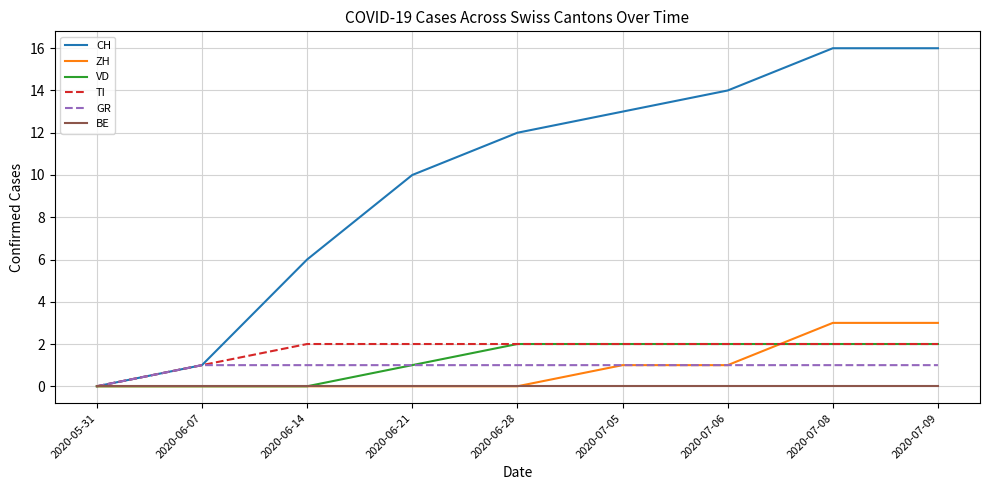

Reading left to right, transcribe all the data shown in this chart.

CH: 2020-05-31=0	2020-06-07=1	2020-06-14=6	2020-06-21=10	2020-06-28=12	2020-07-05=13	2020-07-06=14	2020-07-08=16	2020-07-09=16
ZH: 2020-05-31=0	2020-06-07=0	2020-06-14=0	2020-06-21=0	2020-06-28=0	2020-07-05=1	2020-07-06=1	2020-07-08=3	2020-07-09=3
VD: 2020-05-31=0	2020-06-07=0	2020-06-14=0	2020-06-21=1	2020-06-28=2	2020-07-05=2	2020-07-06=2	2020-07-08=2	2020-07-09=2
TI: 2020-05-31=0	2020-06-07=1	2020-06-14=2	2020-06-21=2	2020-06-28=2	2020-07-05=2	2020-07-06=2	2020-07-08=2	2020-07-09=2
GR: 2020-05-31=0	2020-06-07=1	2020-06-14=1	2020-06-21=1	2020-06-28=1	2020-07-05=1	2020-07-06=1	2020-07-08=1	2020-07-09=1
BE: 2020-05-31=0	2020-06-07=0	2020-06-14=0	2020-06-21=0	2020-06-28=0	2020-07-05=0	2020-07-06=0	2020-07-08=0	2020-07-09=0